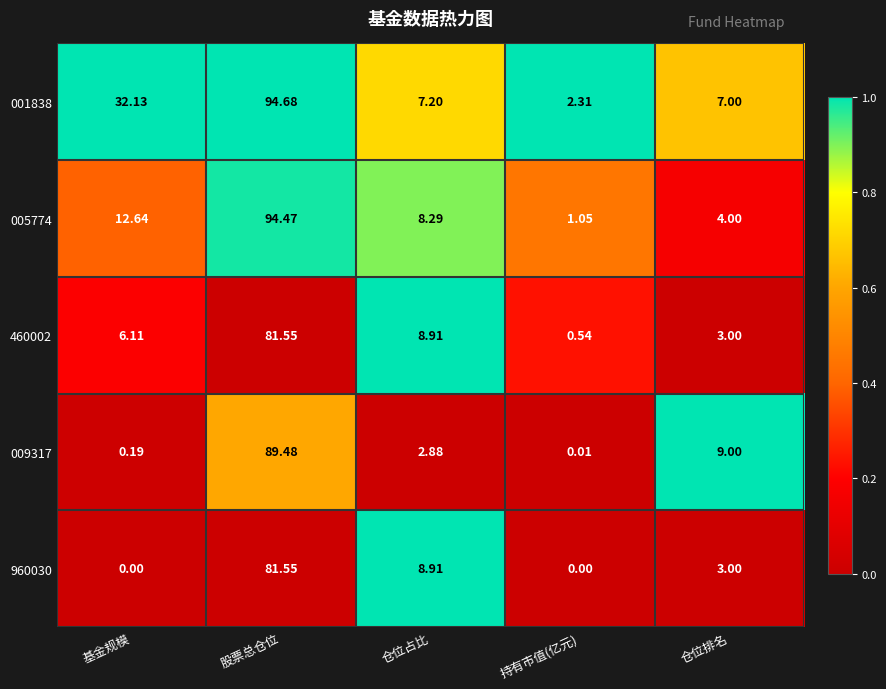

At how many categories does at least one series exceed 0?

5